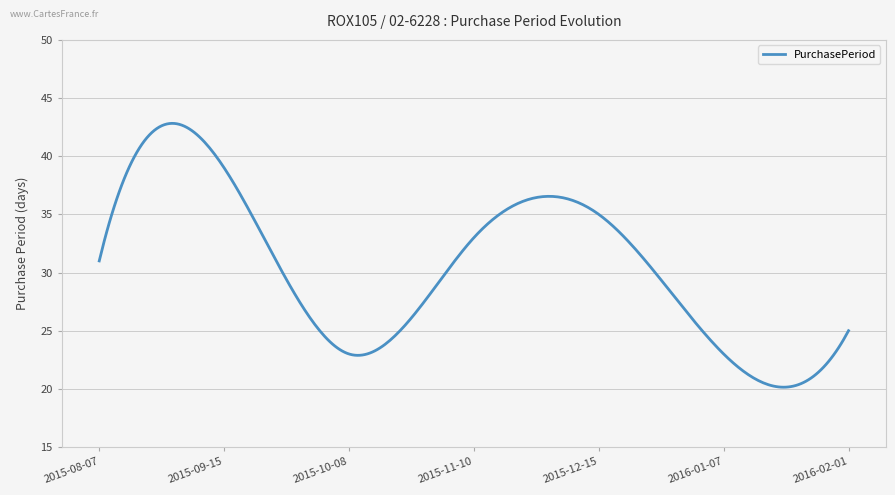

What is the difference between the maximum and minimum values?

22.7